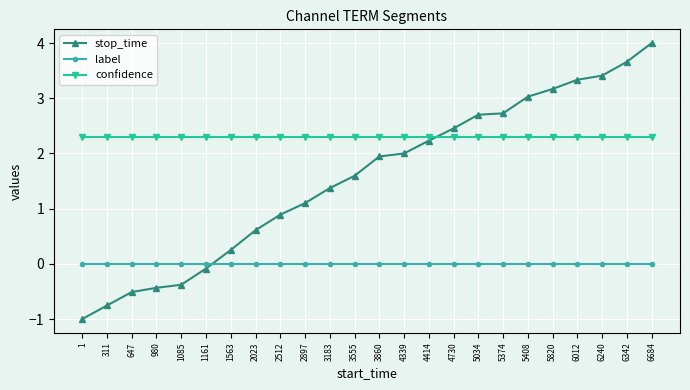

Reading right to left, what are all the values shown in this chart?

stop_time: 6684=4.0	6342=3.7	6240=3.4	6012=3.3	5820=3.2	5408=3.0	5374=2.7	5034=2.7	4730=2.5	4414=2.2	4339=2.0	3860=1.9	3555=1.6	3183=1.4	2897=1.1	2512=0.9	2023=0.6	1563=0.3	1161=-0.1	1085=-0.4	980=-0.4	647=-0.5	311=-0.8	1=-1.0
label: 6684=0.0	6342=0.0	6240=0.0	6012=0.0	5820=0.0	5408=0.0	5374=0.0	5034=0.0	4730=0.0	4414=0.0	4339=0.0	3860=0.0	3555=0.0	3183=0.0	2897=0.0	2512=0.0	2023=0.0	1563=0.0	1161=0.0	1085=0.0	980=0.0	647=0.0	311=0.0	1=0.0
confidence: 6684=2.3	6342=2.3	6240=2.3	6012=2.3	5820=2.3	5408=2.3	5374=2.3	5034=2.3	4730=2.3	4414=2.3	4339=2.3	3860=2.3	3555=2.3	3183=2.3	2897=2.3	2512=2.3	2023=2.3	1563=2.3	1161=2.3	1085=2.3	980=2.3	647=2.3	311=2.3	1=2.3